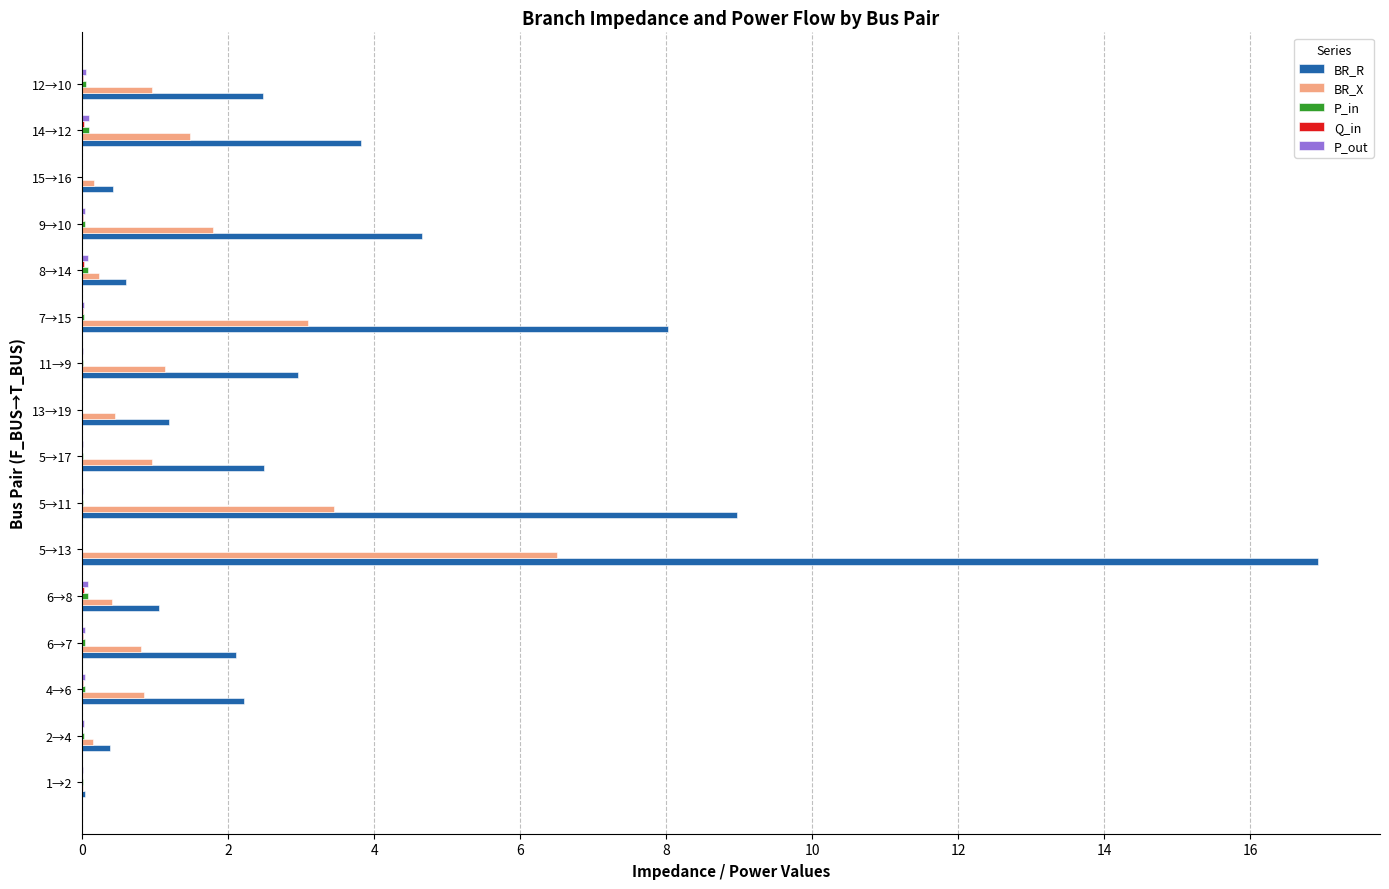

Which series has the largest total across all categories?

BR_R